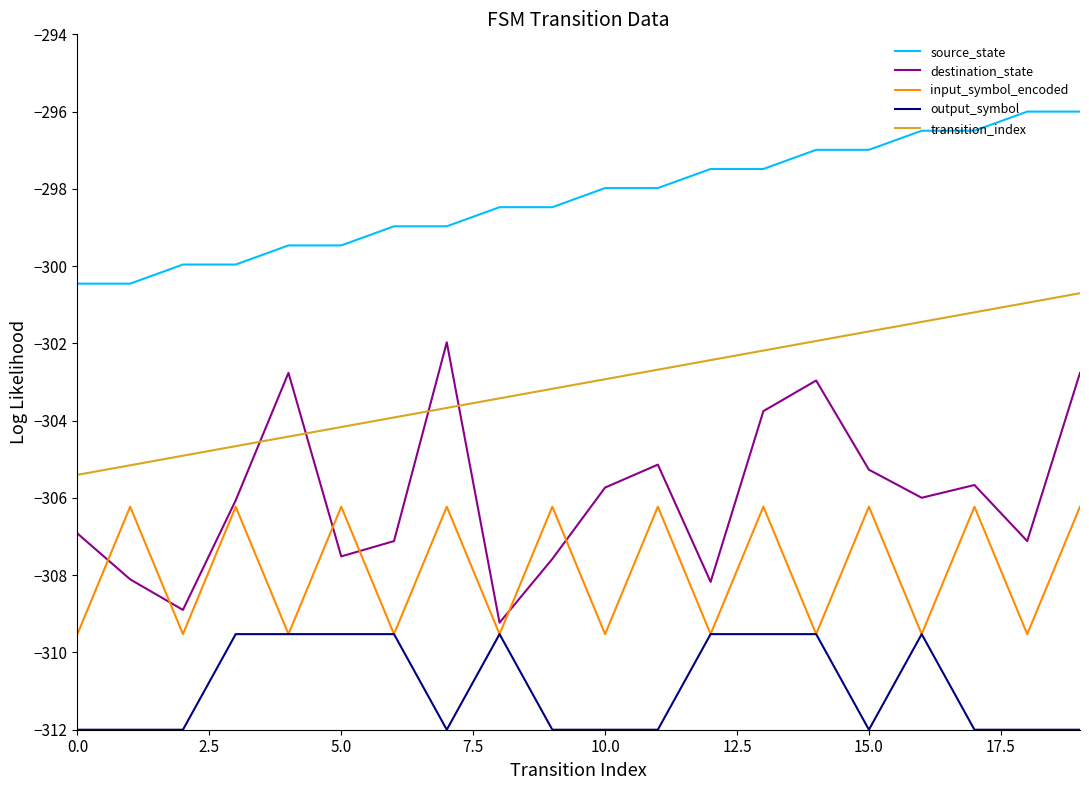

Count the number of data series in this chart.

5